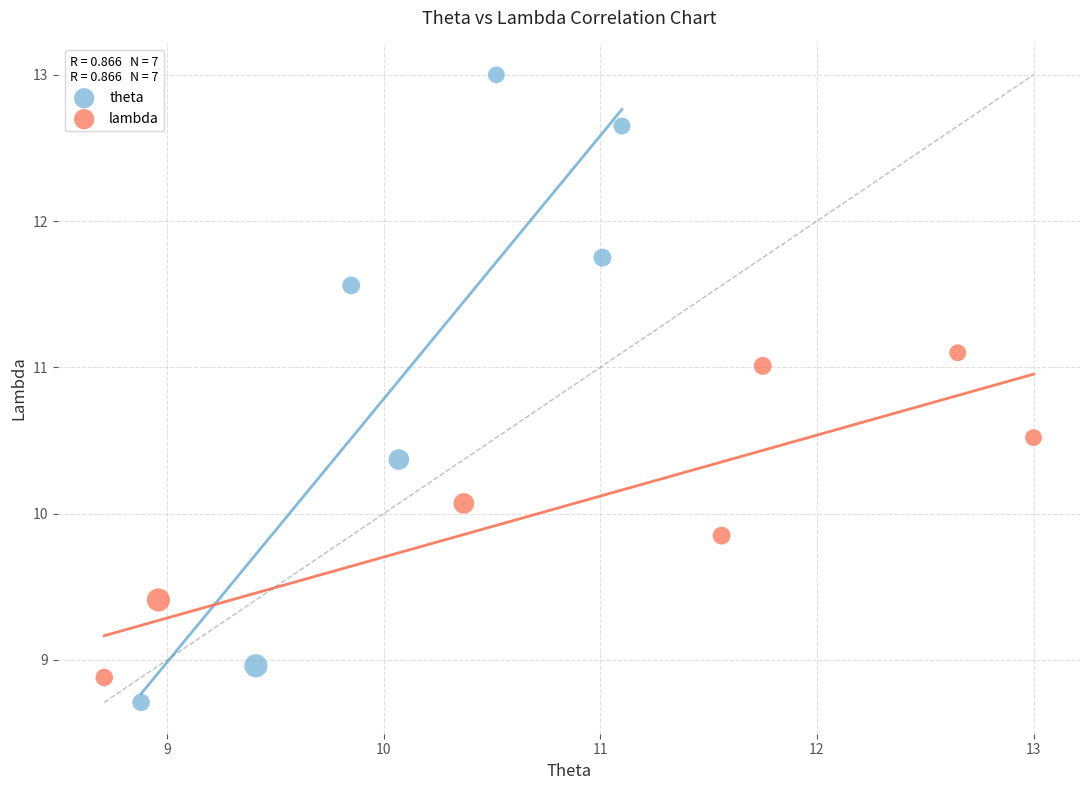

Which series has the widest spread of Y values?

theta